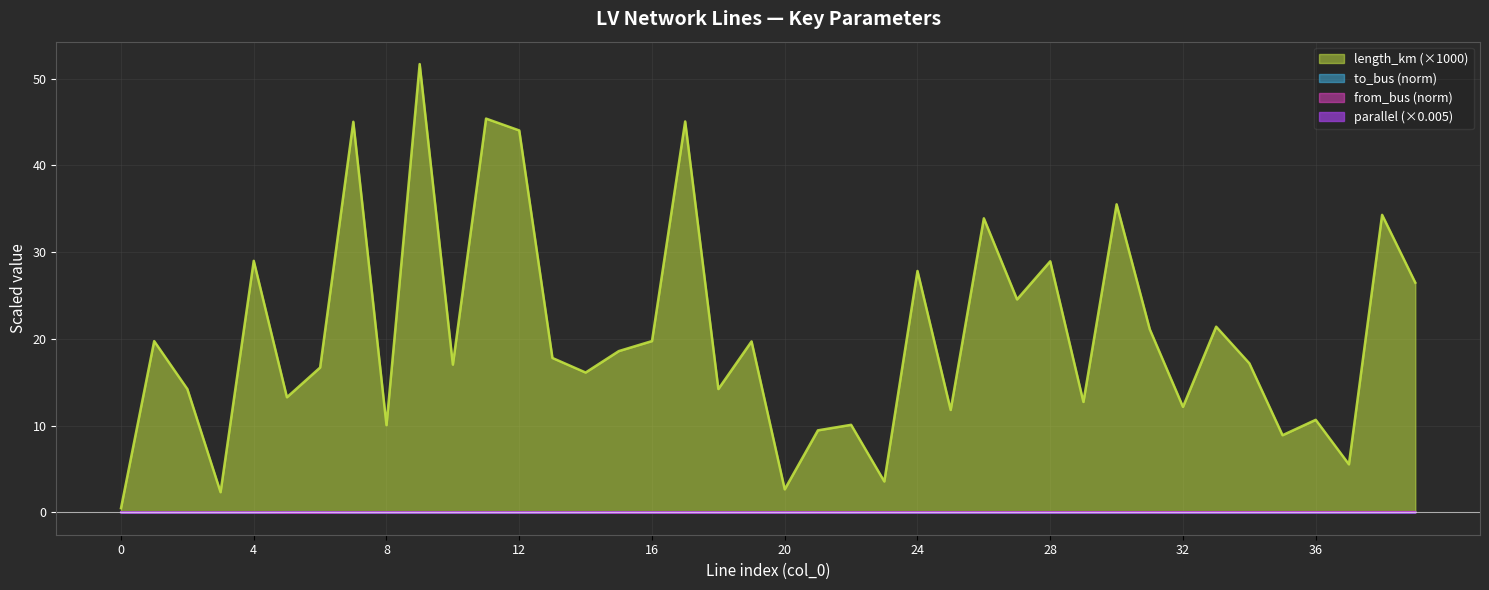

The value of from_bus at 37 is 0.1. True or false?

False